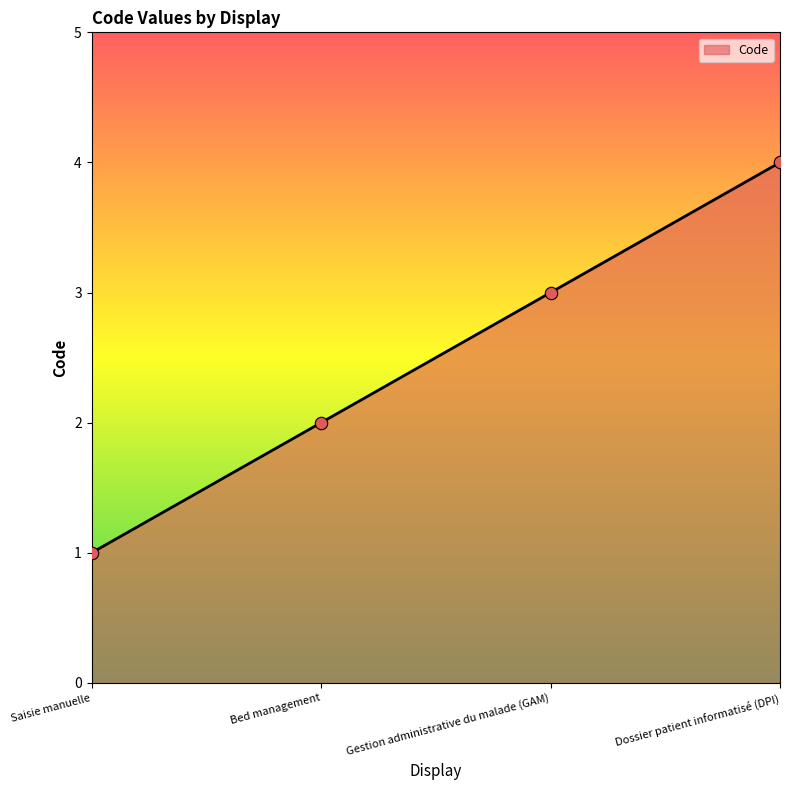

What is the change in value from Saisie manuelle to Dossier patient informatisé (DPI)?

+3